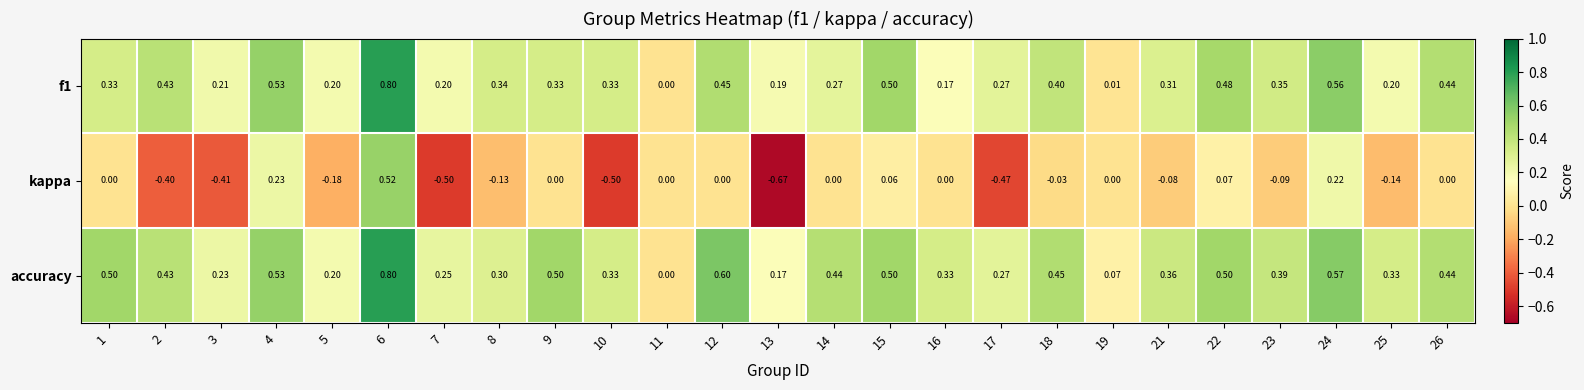

What is the difference between the highest and lowest values at 22?

0.4